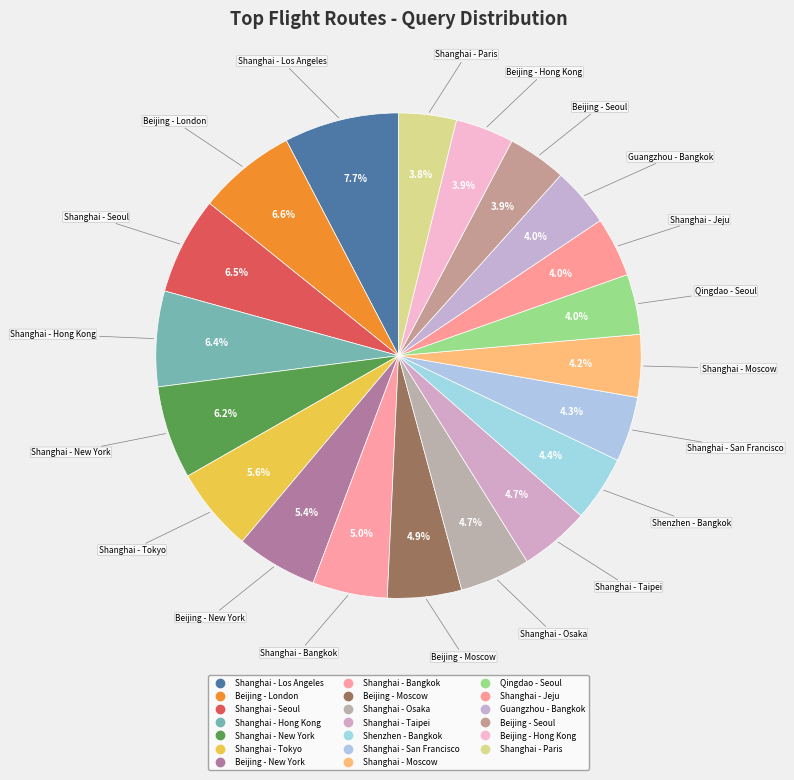

Combined, do Beijing - London and Shanghai - San Francisco account for over 50%?

No